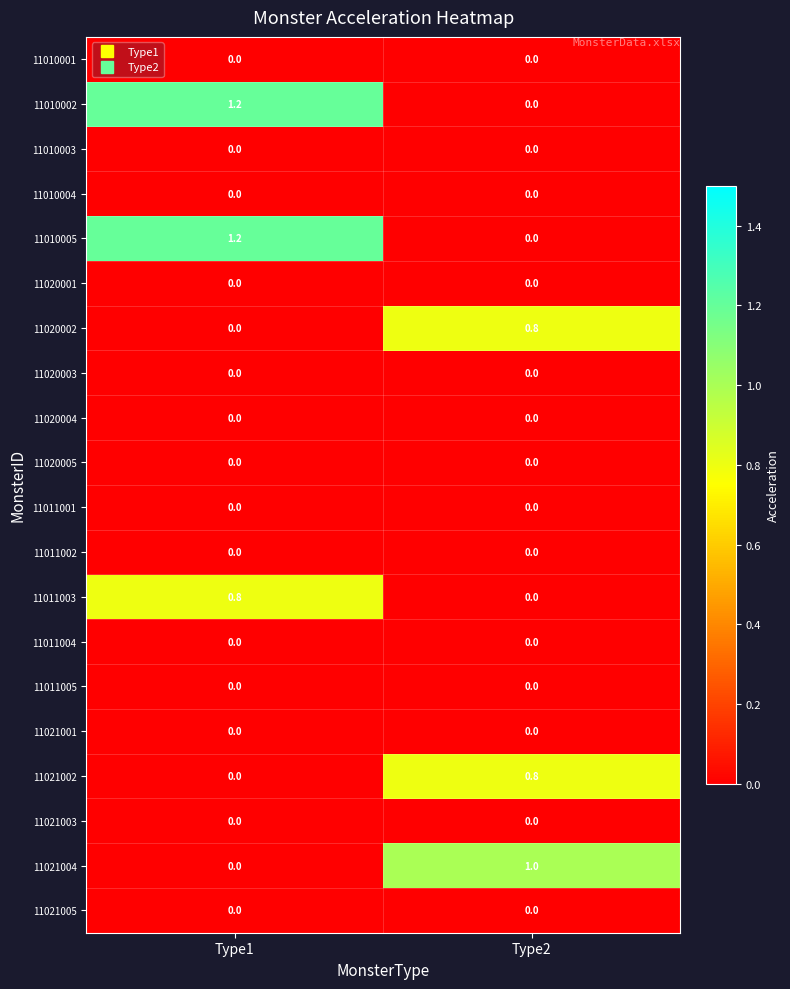

What is the total value across all series at Type1?

3.2